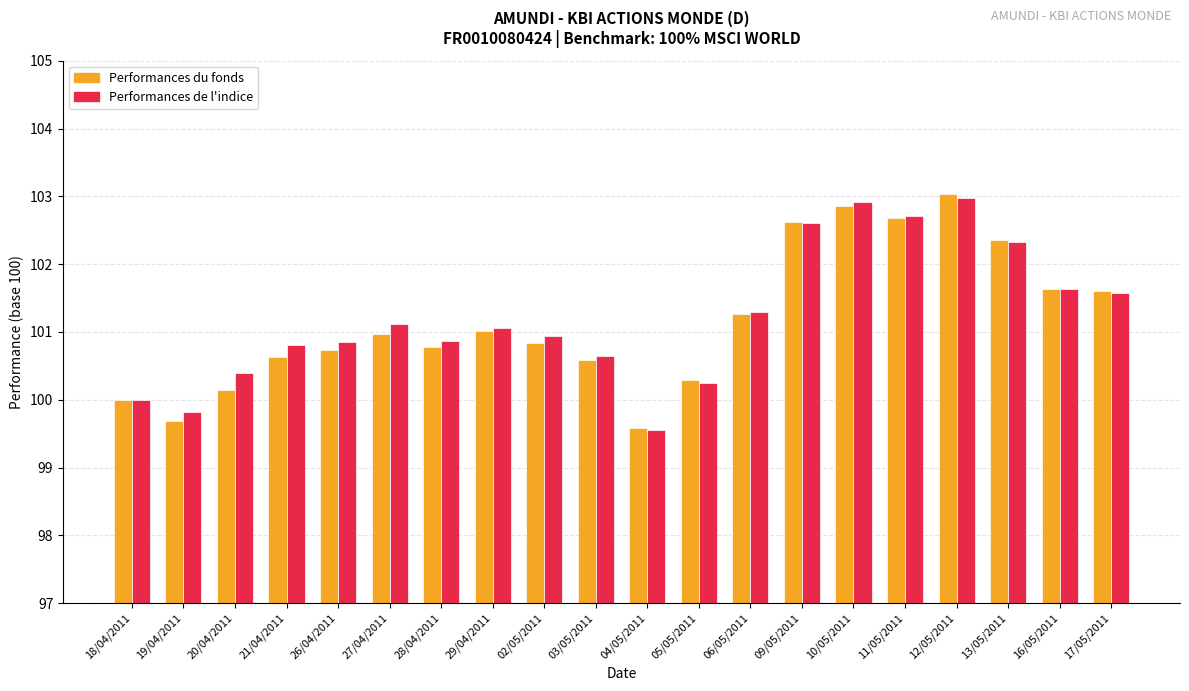

What are all the series names shown in the legend?

Performances du fonds, Performances de l'indice